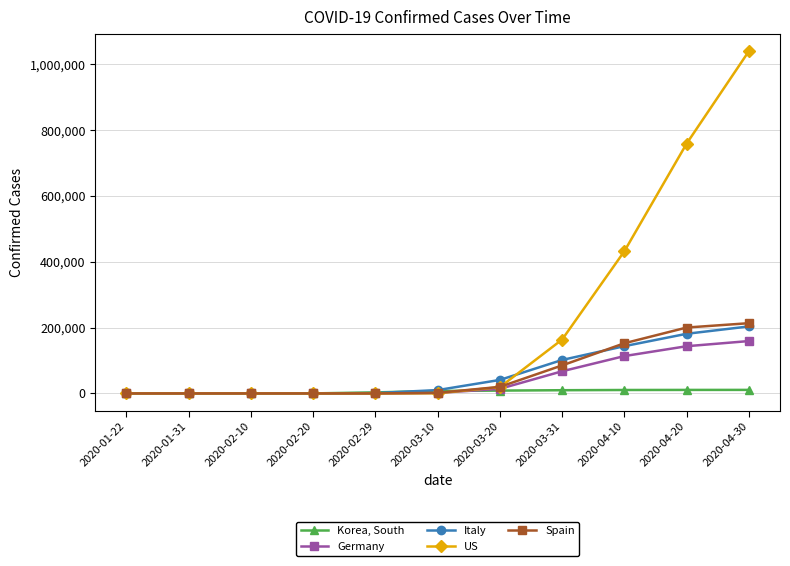

What is the total value across all series at 2020-03-20?

102724